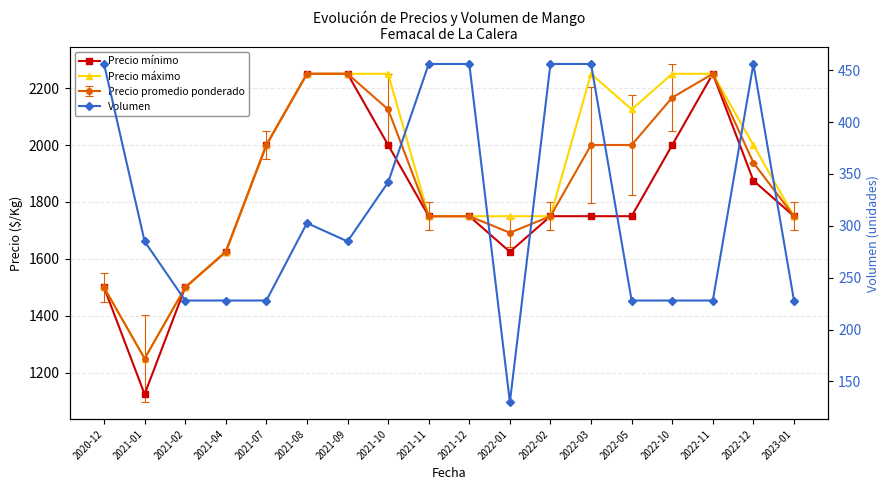

List the series in order of their peak value, highest first.

Precio mínimo, Precio máximo, Volumen